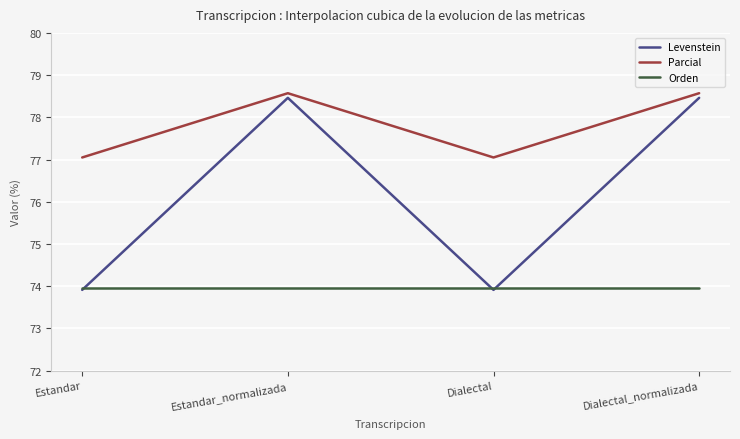

Between Estandar and Estandar_normalizada, which series saw the biggest shift?

Levenstein